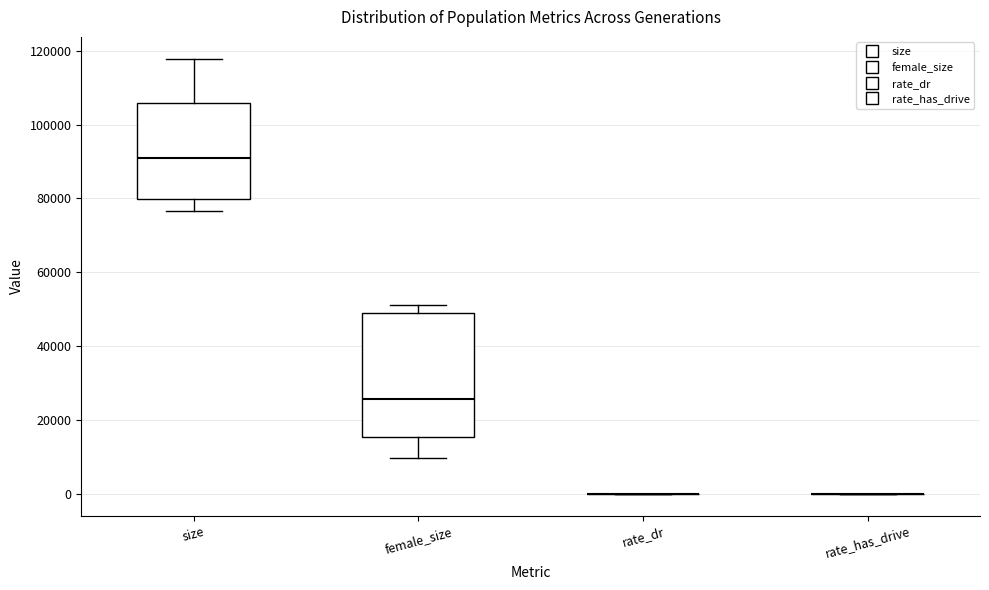

Reading left to right, transcribe this box plot: for each box, give where its median line is, the range the box spans, and where its two whiskers end, as read against the y-axis. The values are not printed on the chart, so give them approximately, as read against the axis.

size: median 90000, box 80000 to 106000, whiskers 76000 to 118000
female_size: median 26000, box 16000 to 50000, whiskers 10000 to 52000
rate_dr: box collapsed to a line at 0, whiskers 0 to 0
rate_has_drive: box collapsed to a line at 0, whiskers 0 to 0